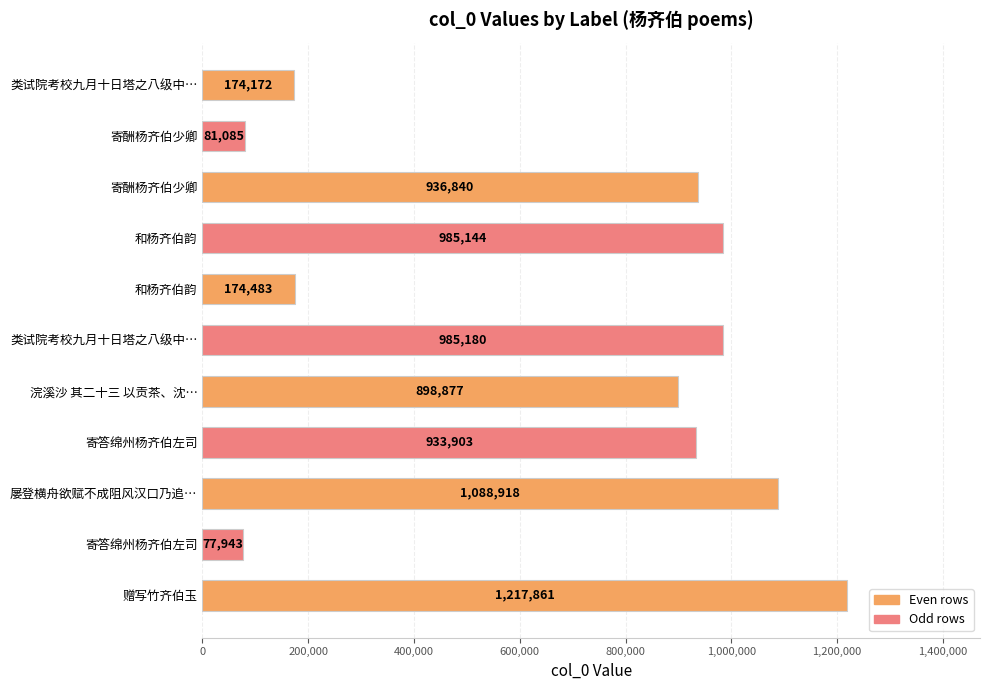

How many bars are there in total?

11